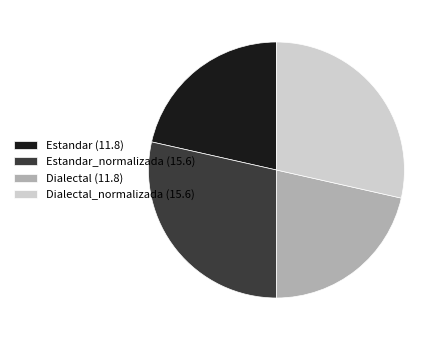

Is it true that Estandar_normalizada (15.6) is 29% of the pie?

True